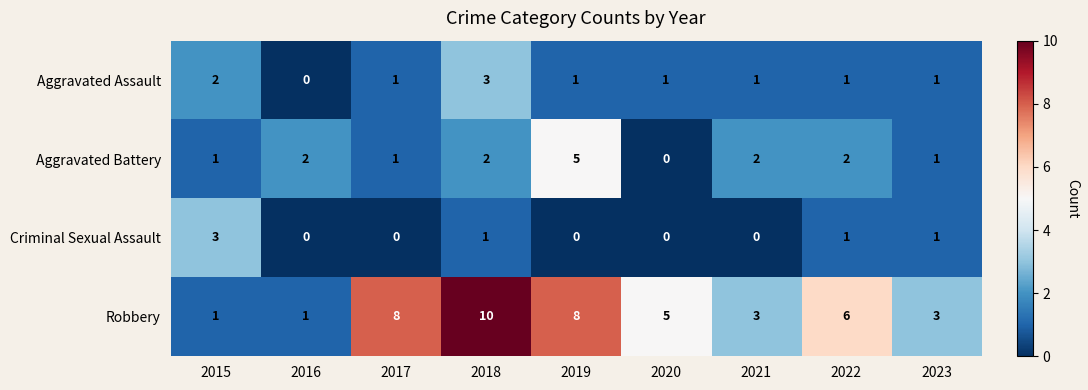

Count the number of categories in the chart.

9